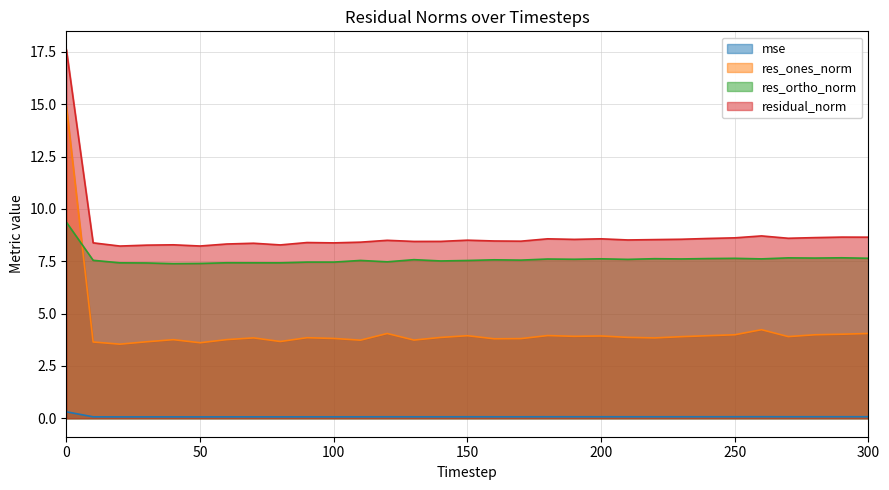

True or false: residual_norm has more than 0 points higher than both neighbors.

True